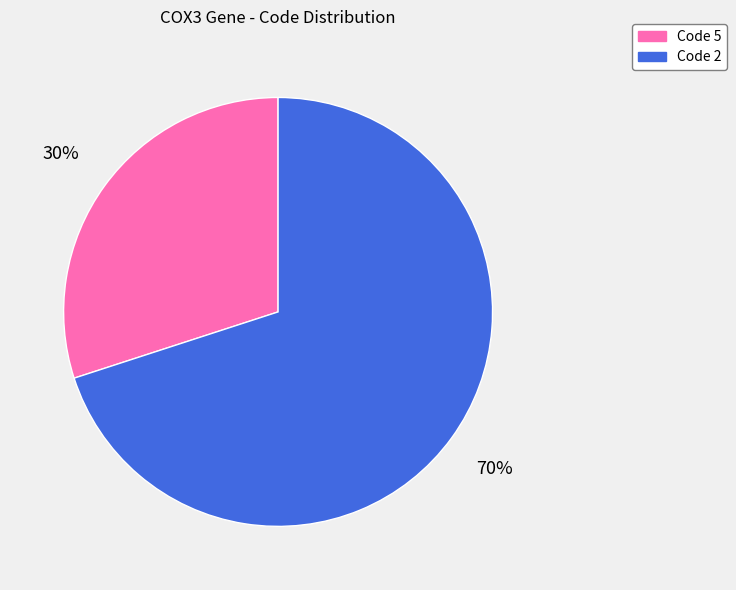

Combined, do Code 5 and Code 2 account for over 50%?

Yes